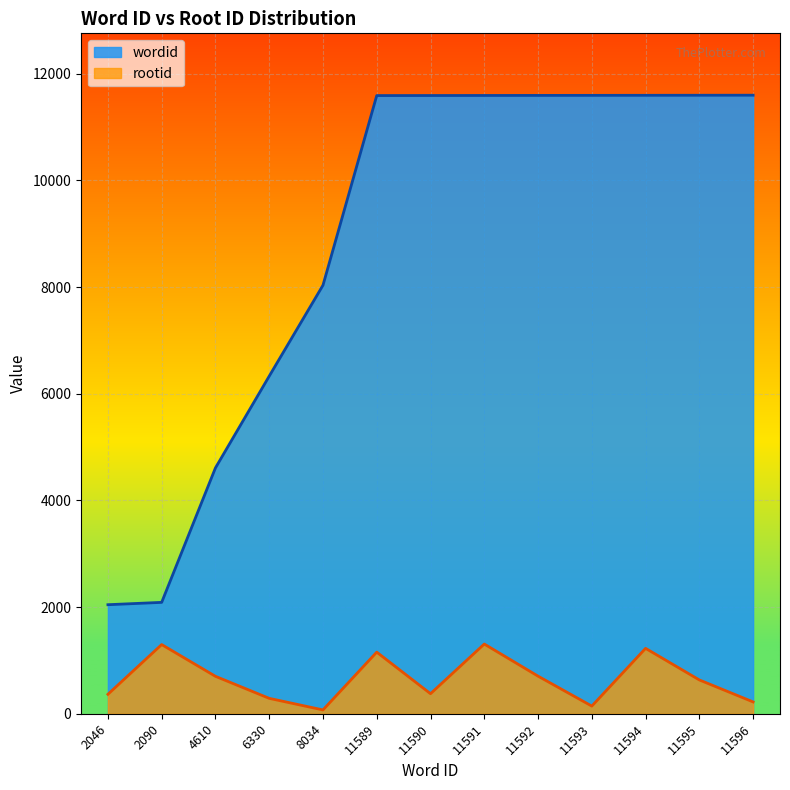

True or false: wordid and rootid cross at least once.

False